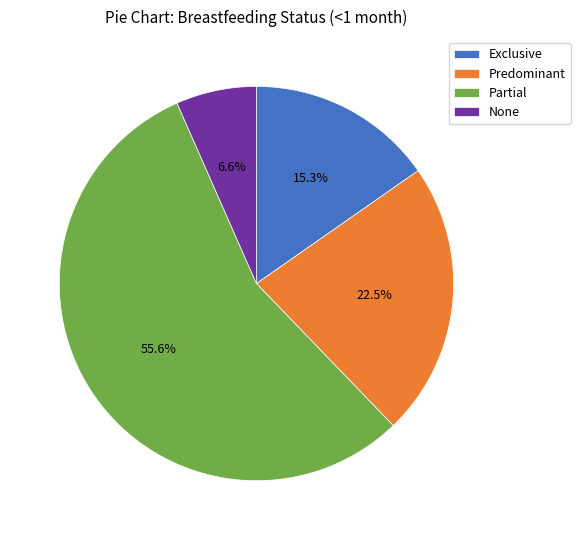

Which has a higher value, Partial or None?

Partial